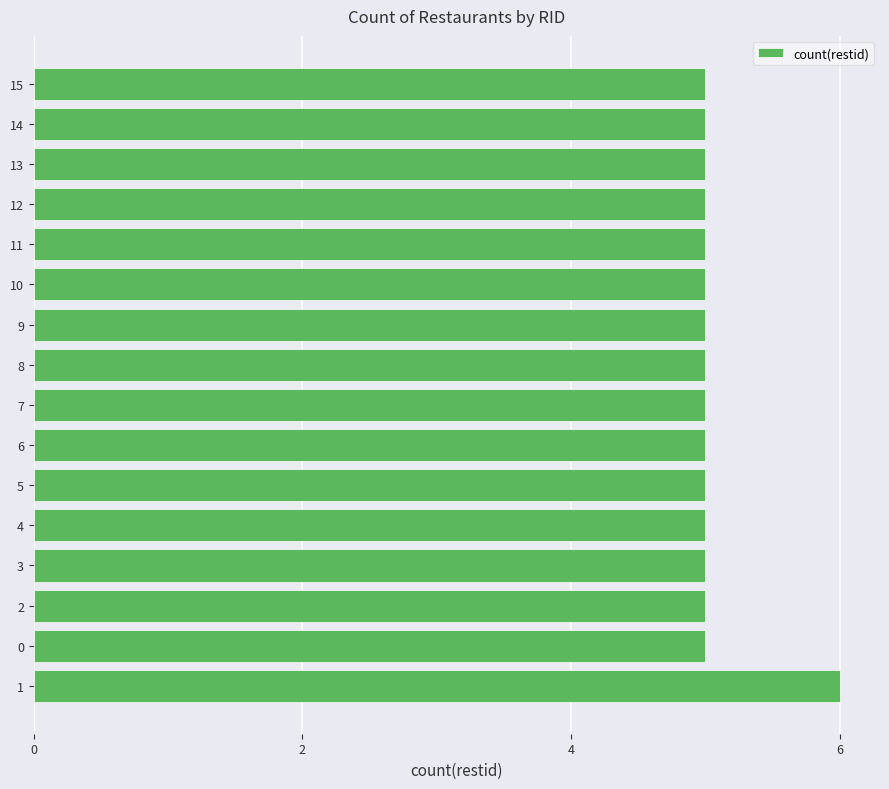

What value does the data have at 4?

5